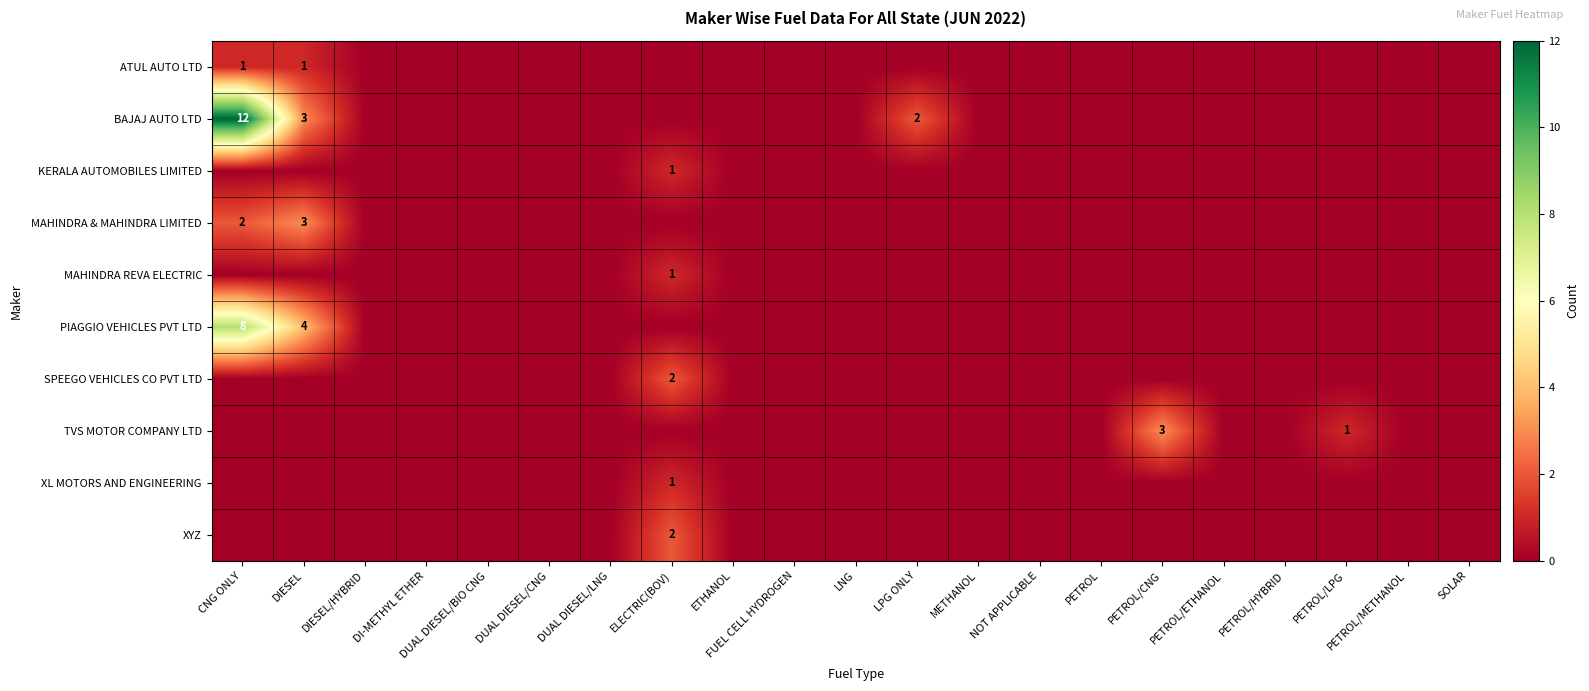

At which category does the chart reach its peak across all series?

CNG ONLY